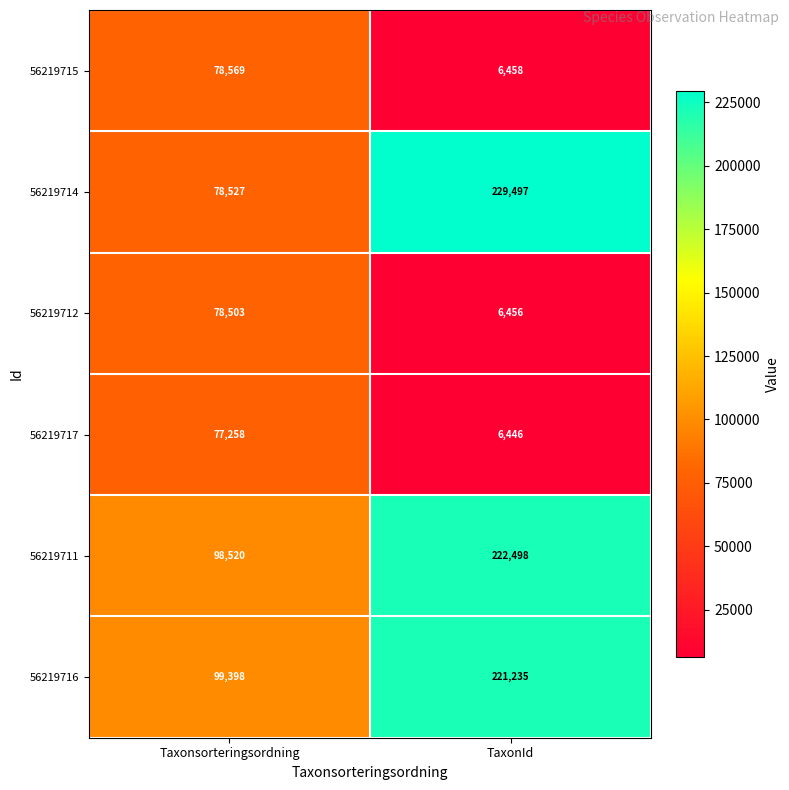

What is the difference between the highest and lowest values at Taxonsorteringsordning?

22140